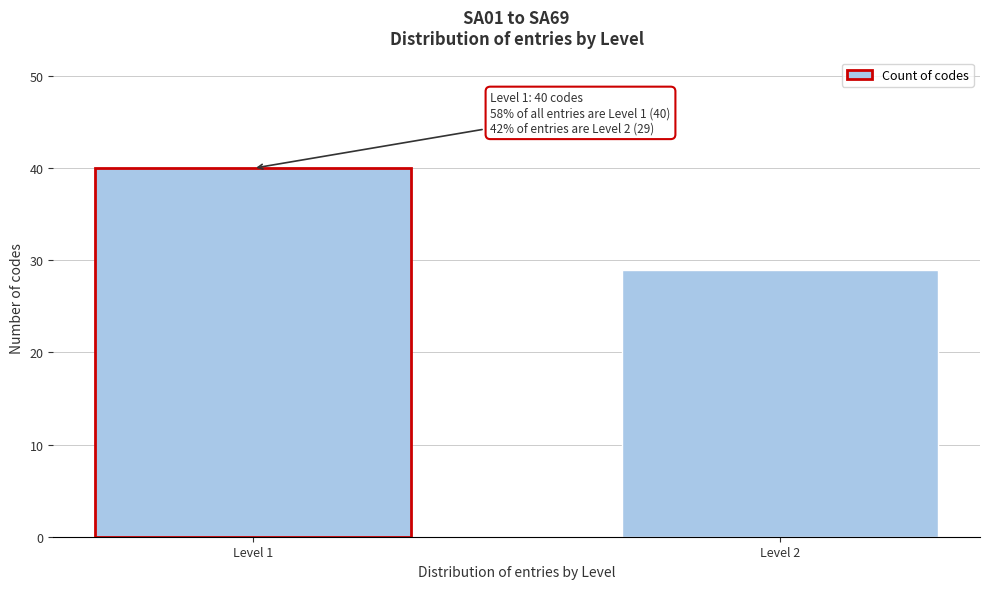

Reading left to right, list all the values displayed in this chart.

40	29